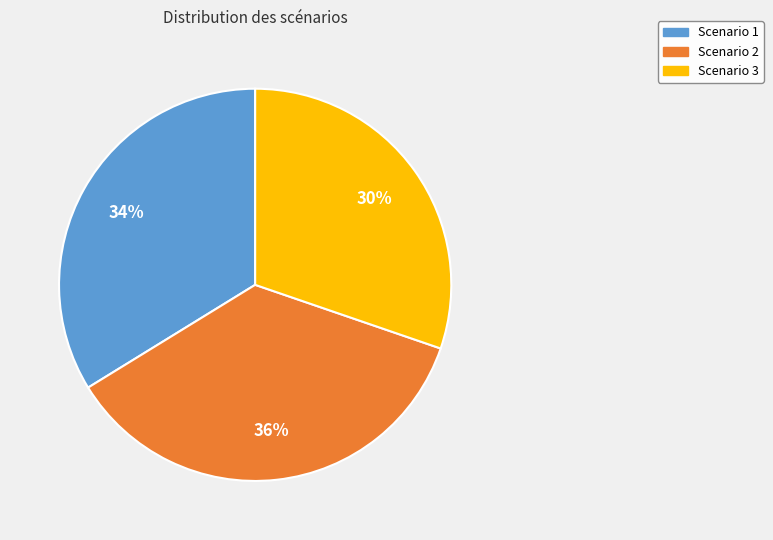

The Scenario 3 slice represents 30% of the pie. True or false?

True